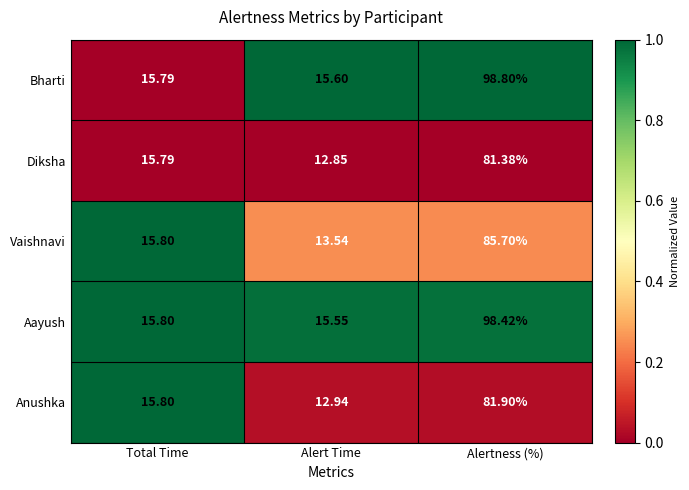

Which label corresponds to the smallest value in the chart?

Alert Time